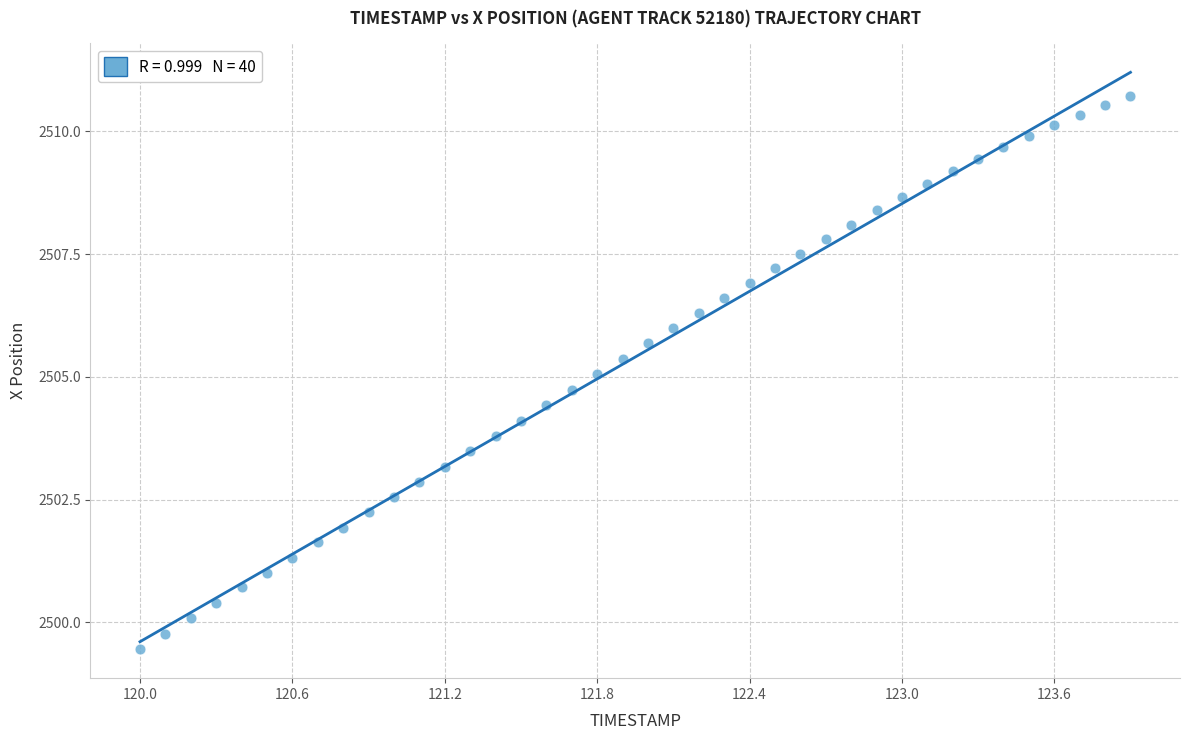

What is the range of Y values (max minus min)?

11.3